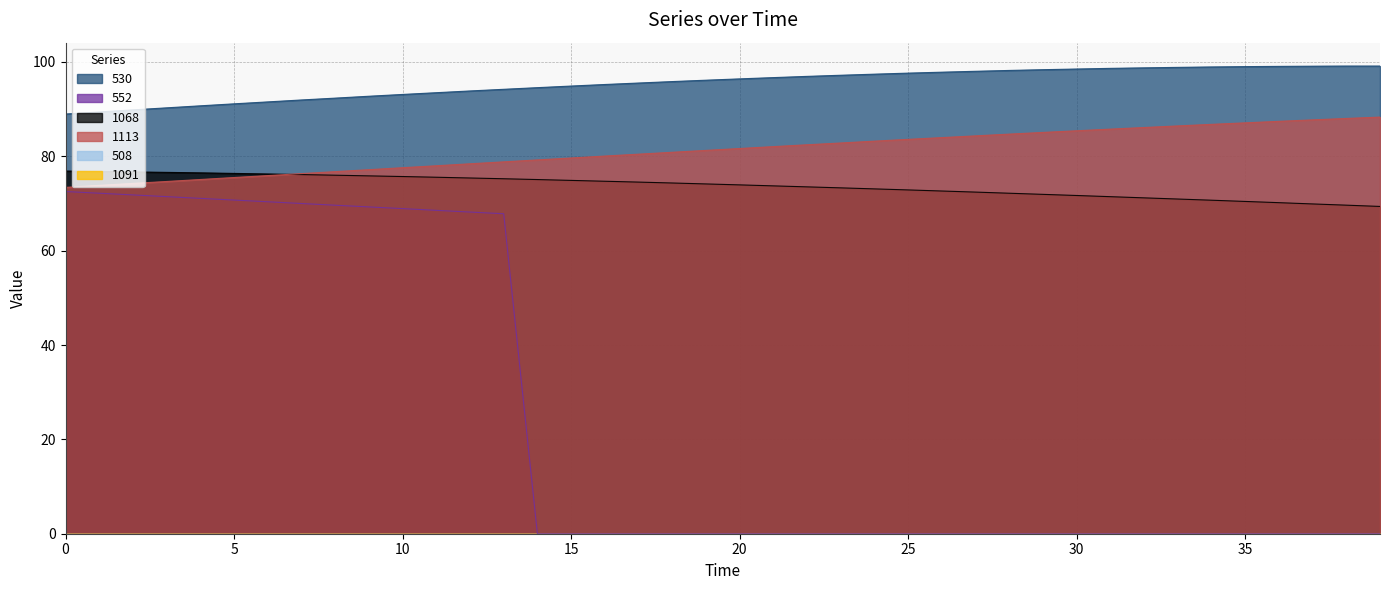

Reading left to right, list all the values displayed in this chart.

530: 0=89.0	1=89.4	2=89.8	3=90.3	4=90.7	5=91.1	6=91.5	7=92.0	8=92.3	9=92.7	10=93.1	11=93.5	12=93.9	13=94.2	14=94.6	15=94.9	16=95.2	17=95.5	18=95.8	19=96.1	20=96.4	21=96.7	22=97.0	23=97.2	24=97.4	25=97.6	26=97.8	27=98.0	28=98.2	29=98.4	30=98.5	31=98.7	32=98.8	33=98.9	34=99.0	35=99.0	36=99.1	37=99.1	38=99.1	39=99.1
552: 0=72.5	1=72.2	2=71.8	3=71.5	4=71.1	5=70.7	6=70.4	7=70.0	8=69.6	9=69.3	10=68.9	11=68.5	12=68.2	13=67.8	14=0.0	15=0.0	16=0.0	17=0.0	18=0.0	19=0.0	20=0.0	21=0.0	22=0.0	23=0.0	24=0.0	25=0.0	26=0.0	27=0.0	28=0.0	29=0.0	30=0.0	31=0.0	32=0.0	33=0.0	34=0.0	35=0.0	36=0.0	37=0.0	38=0.0	39=0.0
1068: 0=76.9	1=76.8	2=76.7	3=76.6	4=76.5	5=76.4	6=76.3	7=76.1	8=76.0	9=75.9	10=75.7	11=75.6	12=75.4	13=75.2	14=75.1	15=74.9	16=74.7	17=74.5	18=74.3	19=74.2	20=74.0	21=73.7	22=73.5	23=73.3	24=73.1	25=72.9	26=72.7	27=72.4	28=72.2	29=71.9	30=71.7	31=71.5	32=71.2	33=71.0	34=70.7	35=70.4	36=70.2	37=69.9	38=69.7	39=69.4
1113: 0=73.4	1=73.8	2=74.3	3=74.7	4=75.1	5=75.5	6=75.9	7=76.3	8=76.8	9=77.2	10=77.6	11=78.0	12=78.4	13=78.8	14=79.2	15=79.7	16=80.1	17=80.5	18=80.9	19=81.3	20=81.7	21=82.1	22=82.5	23=82.8	24=83.2	25=83.6	26=84.0	27=84.3	28=84.7	29=85.1	30=85.4	31=85.8	32=86.1	33=86.5	34=86.8	35=87.1	36=87.4	37=87.7	38=88.0	39=88.3